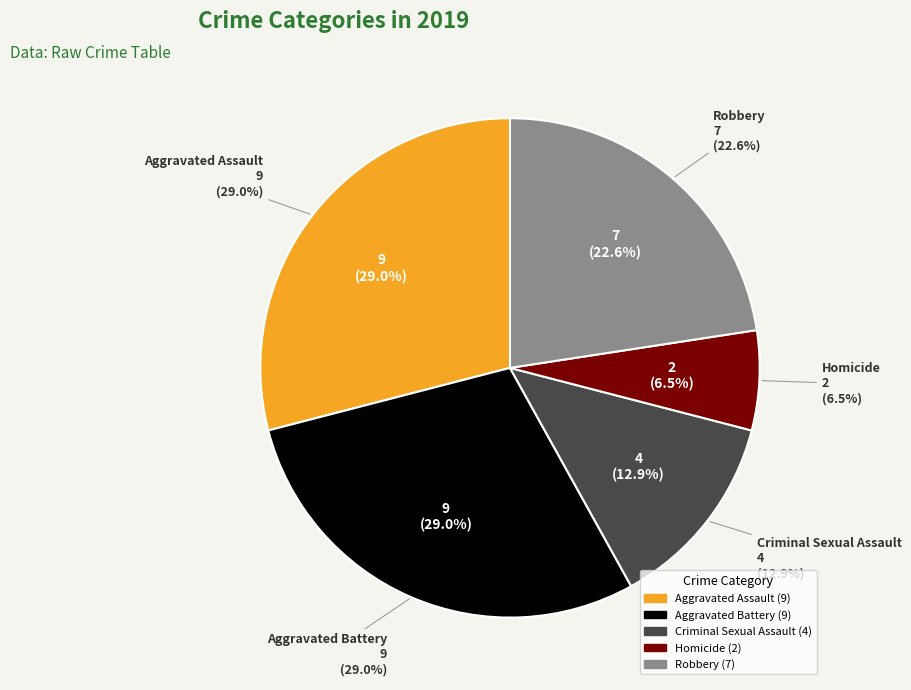

Between Robbery and Homicide, which is larger?

Robbery